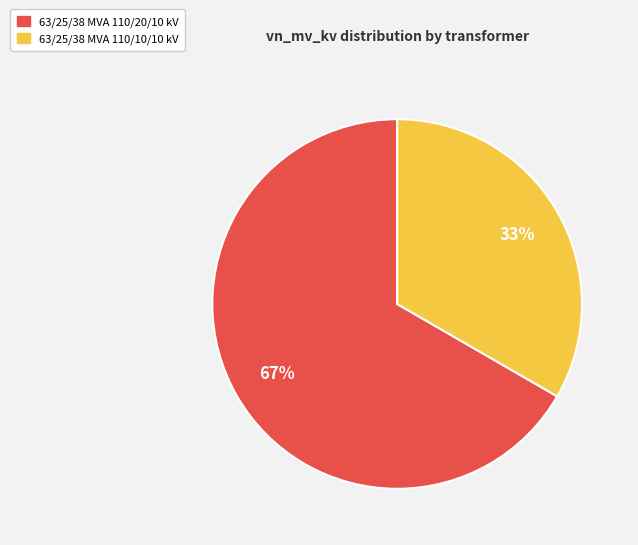

What percentage is the 63/25/38 MVA 110/10/10 kV slice, to the nearest percent?

33%